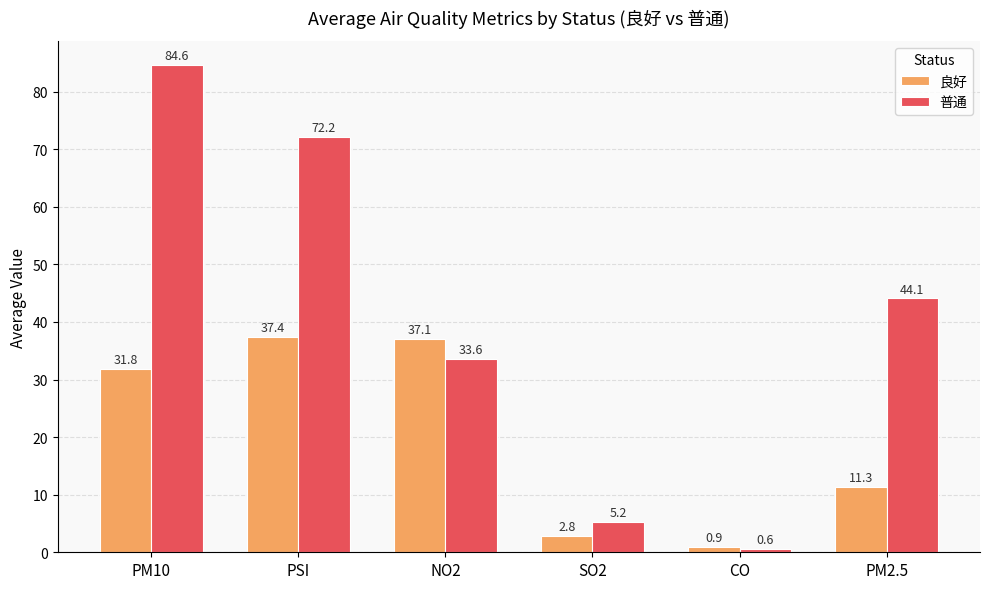

What is the total value across all series at NO2?

70.7